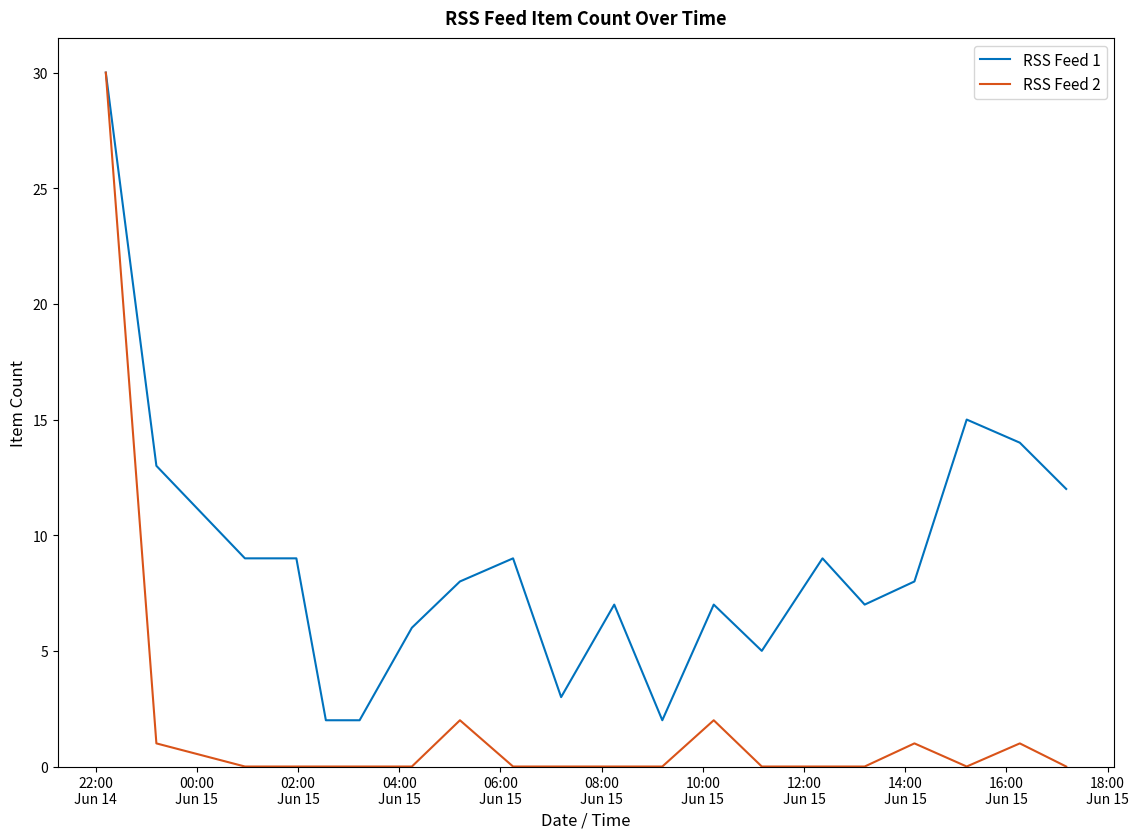

What is the average value of the RSS Feed 2 series?

2